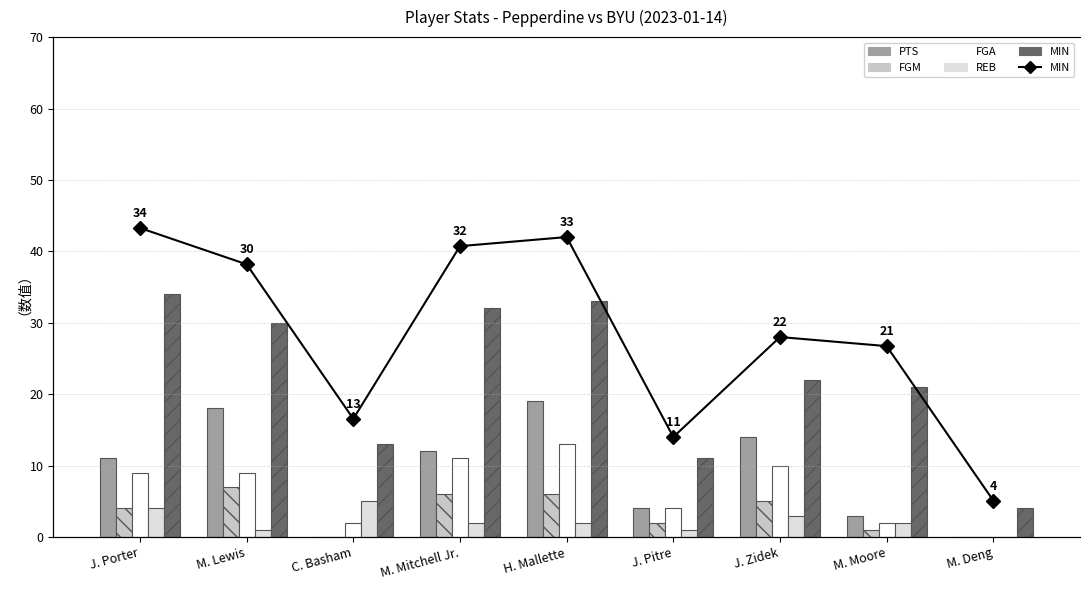

How many bars are there in total?

45